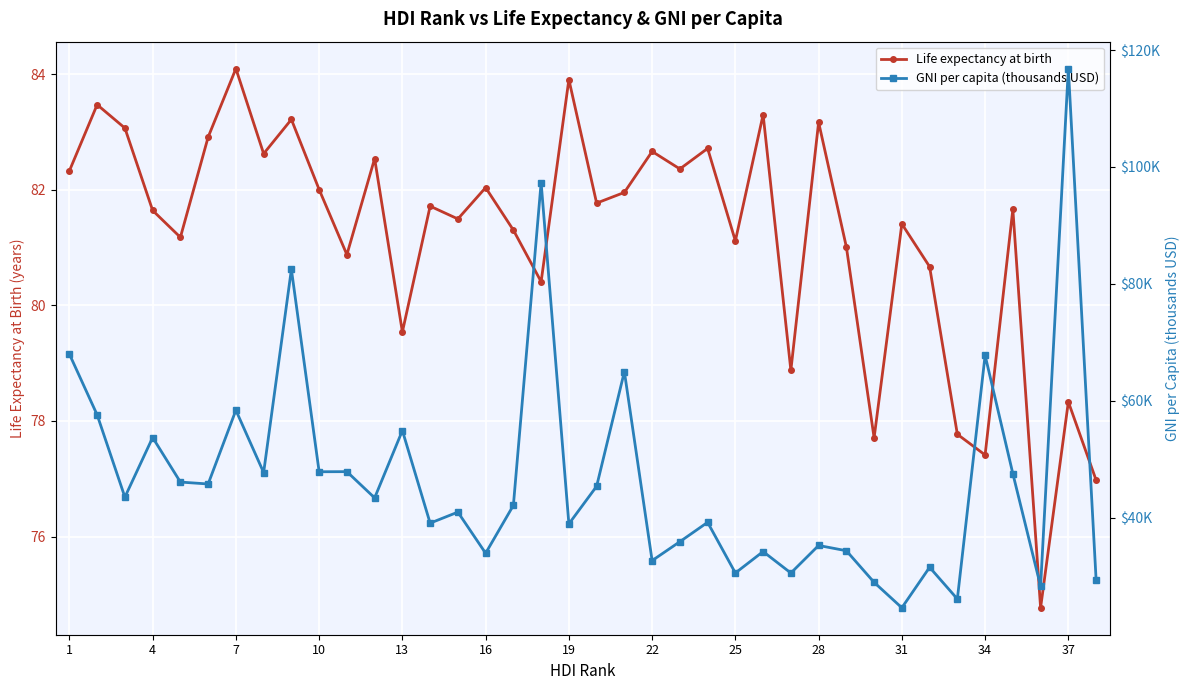

What is the average value of the Life expectancy at birth series?

81.2